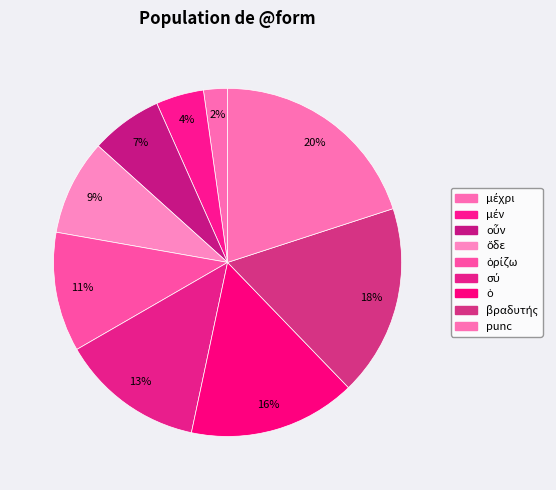

Count the number of slices in the pie.

9